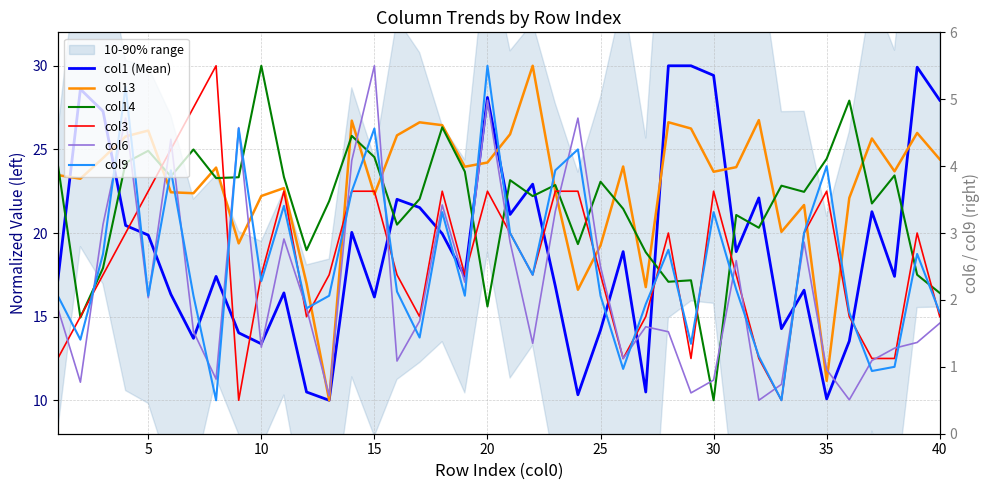

What is the smallest value displayed?

10.0